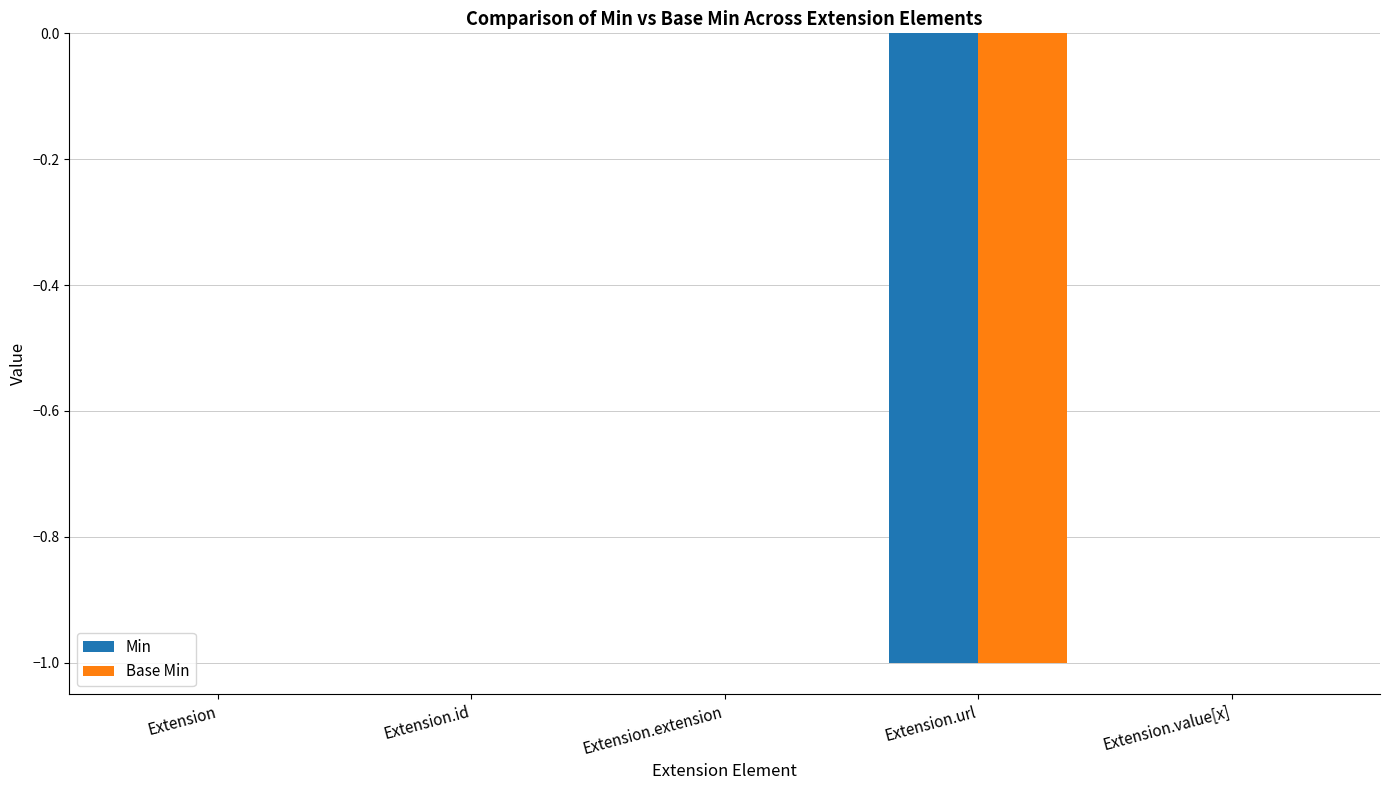

How many series are shown in this chart?

2